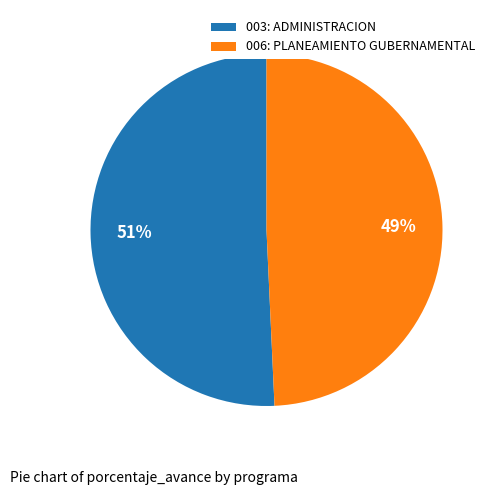

Which slice is the smallest?

006: PLANEAMIENTO GUBERNAMENTAL